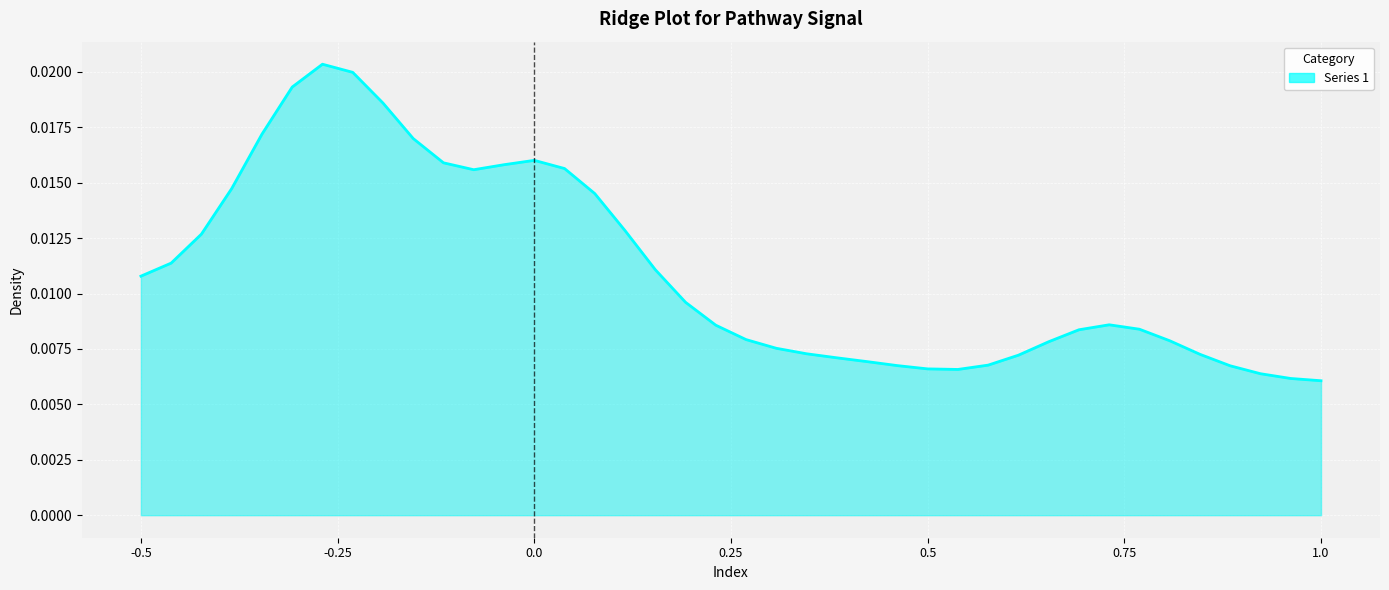

How many lines are shown in the chart?

1